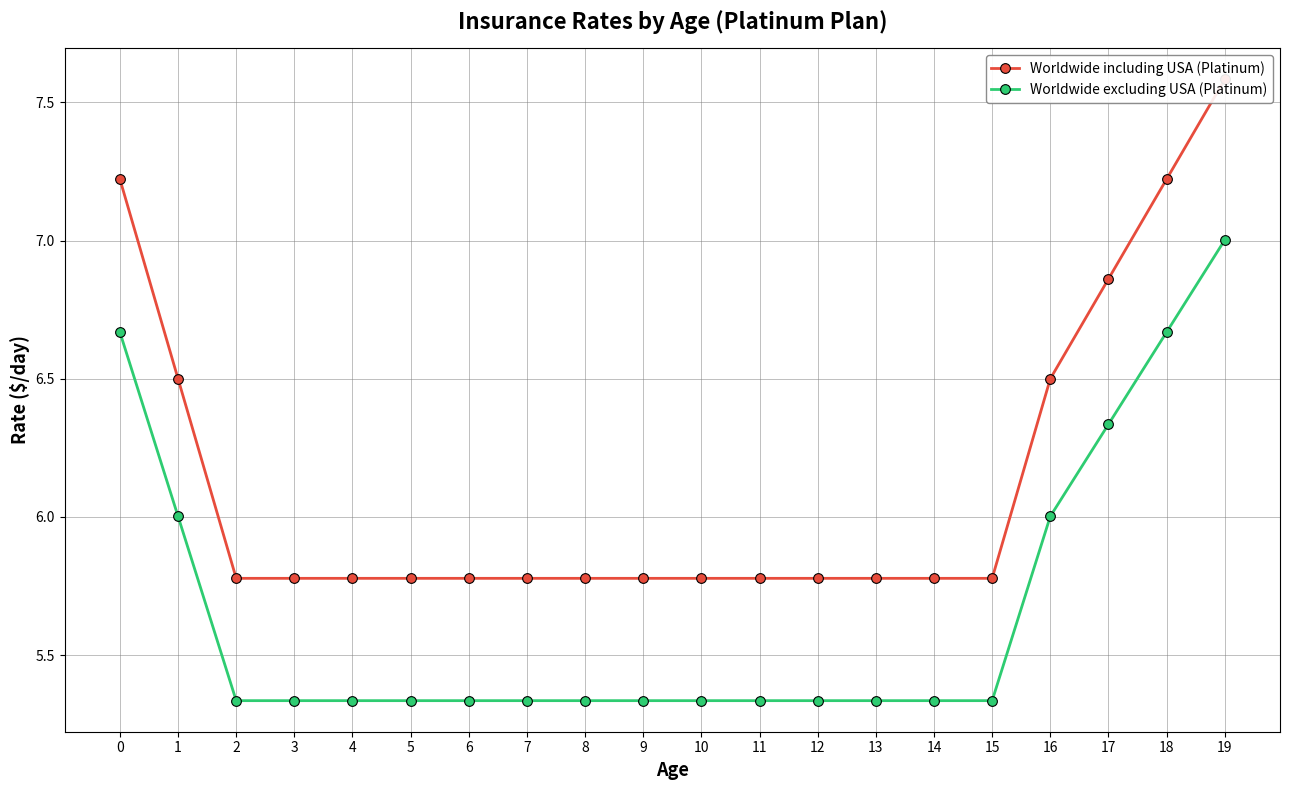

What is the value of the Worldwide excluding USA (Platinum) point at the 9th from the left?

5.3